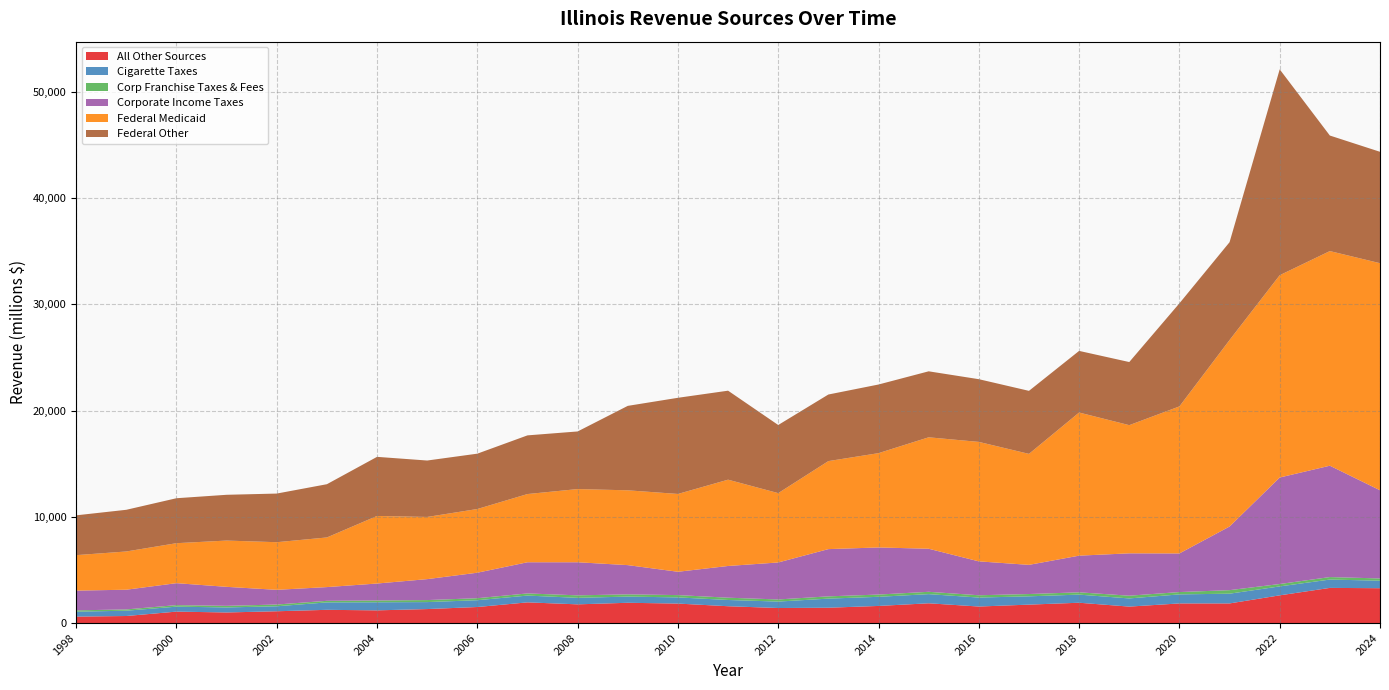

Reading left to right, transcribe all the data shown in this chart.

All Other Sources: 607.8	664.5	1077.4	997.6	1110.9	1246.1	1196.3	1318.1	1510.8	1948.7	1761.5	1909.8	1834.8	1584.4	1416.6	1444.6	1612.0	1861.5	1556.6	1735.6	1913.7	1549.5	1848.3	1848.6	2609.2	3310.7	3281.7
Cigarette Taxes: 464.2	499.1	467.4	472.6	468.8	699.8	760.2	656.5	640.3	638.8	613.6	582.3	581.8	588.3	606.4	856.3	859.9	862.0	844.9	781.5	764.3	769.5	850.6	917.0	841.4	784.9	707.9
Corp Franchise Taxes & Fees: 122.8	121.3	143.9	150.7	165.3	147.4	169.4	189.7	189.1	201.4	234.5	209.8	216.4	215.0	199.6	212.9	211.1	219.4	215.7	215.1	215.8	256.7	219.1	332.1	224.5	234.3	211.0
Corporate Income Taxes: 1860.3	1854.9	2067.9	1789.7	1383.8	1293.2	1596.5	1971.8	2400.3	2936.4	3115.6	2752.3	2195.8	2986.4	3482.0	4448.3	4435.3	4054.3	3191.5	2747.2	3452.2	3989.0	3636.7	5991.9	10027.5	10484.3	8301.8
Federal Medicaid: 3339.1	3599.7	3763.4	4355.7	4484.2	4673.6	6359.5	5853.3	5996.5	6420.8	6888.9	7043.2	7326.5	8124.2	6528.3	8285.5	8878.0	10491.2	11246.7	10448.3	13474.6	12066.8	13841.9	17555.6	19045.0	20205.1	21377.2
Federal Other: 3747.8	3924.4	4232.7	4309.9	4578.9	5012.4	5565.8	5313.0	5210.8	5523.9	5424.7	7950.3	9052.5	8378.6	6413.8	6268.9	6462.1	6212.4	5904.4	5933.8	5802.5	5942.1	9705.1	9209.7	19381.0	10878.7	10487.4